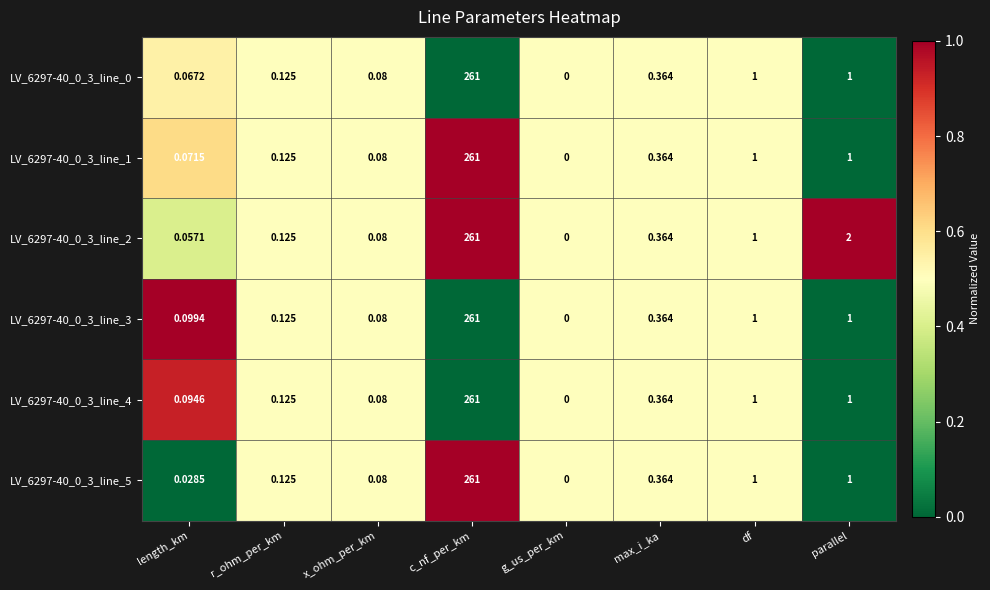

Is the value of LV_6297-40_0_3_line_5 at parallel greater than the value of LV_6297-40_0_3_line_1 at r_ohm_per_km?

Yes